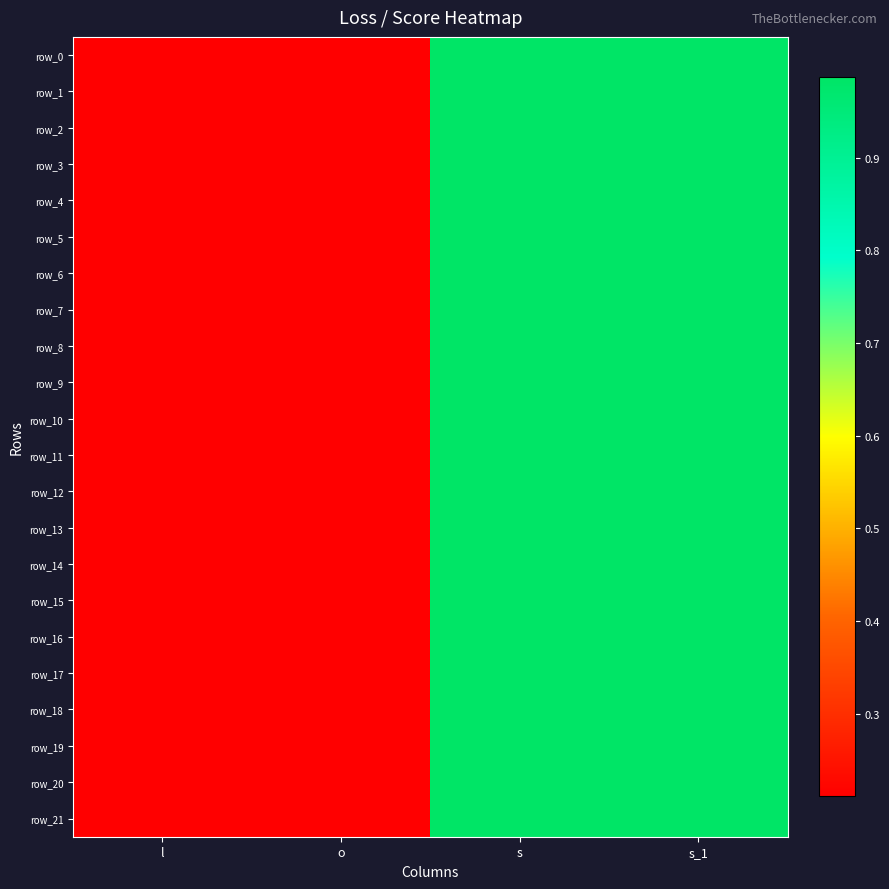

Reading left to right, extract all data points from this chart.

row_0: 0.2	0.2	1.0	1.0
row_1: 0.2	0.2	1.0	1.0
row_2: 0.2	0.2	1.0	1.0
row_3: 0.2	0.2	1.0	1.0
row_4: 0.2	0.2	1.0	1.0
row_5: 0.2	0.2	1.0	1.0
row_6: 0.2	0.2	1.0	1.0
row_7: 0.2	0.2	1.0	1.0
row_8: 0.2	0.2	1.0	1.0
row_9: 0.2	0.2	1.0	1.0
row_10: 0.2	0.2	1.0	1.0
row_11: 0.2	0.2	1.0	1.0
row_12: 0.2	0.2	1.0	1.0
row_13: 0.2	0.2	1.0	1.0
row_14: 0.2	0.2	1.0	1.0
row_15: 0.2	0.2	1.0	1.0
row_16: 0.2	0.2	1.0	1.0
row_17: 0.2	0.2	1.0	1.0
row_18: 0.2	0.2	1.0	1.0
row_19: 0.2	0.2	1.0	1.0
row_20: 0.2	0.2	1.0	1.0
row_21: 0.2	0.2	1.0	1.0